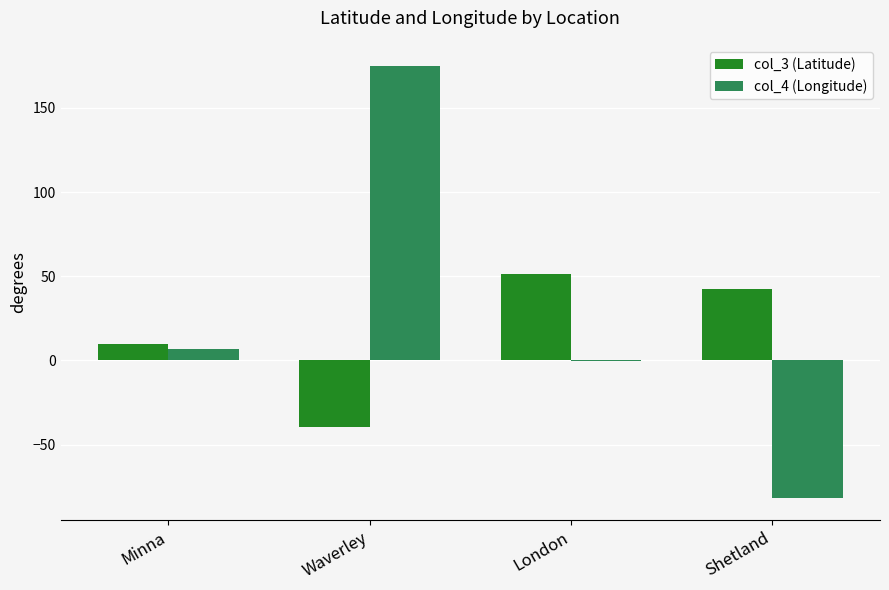

Reading right to left, extract all data points from this chart.

col_3 (Latitude): Shetland=42.7	London=51.5	Waverley=-39.8	Minna=9.6
col_4 (Longitude): Shetland=-82.0	London=-0.1	Waverley=174.6	Minna=6.5